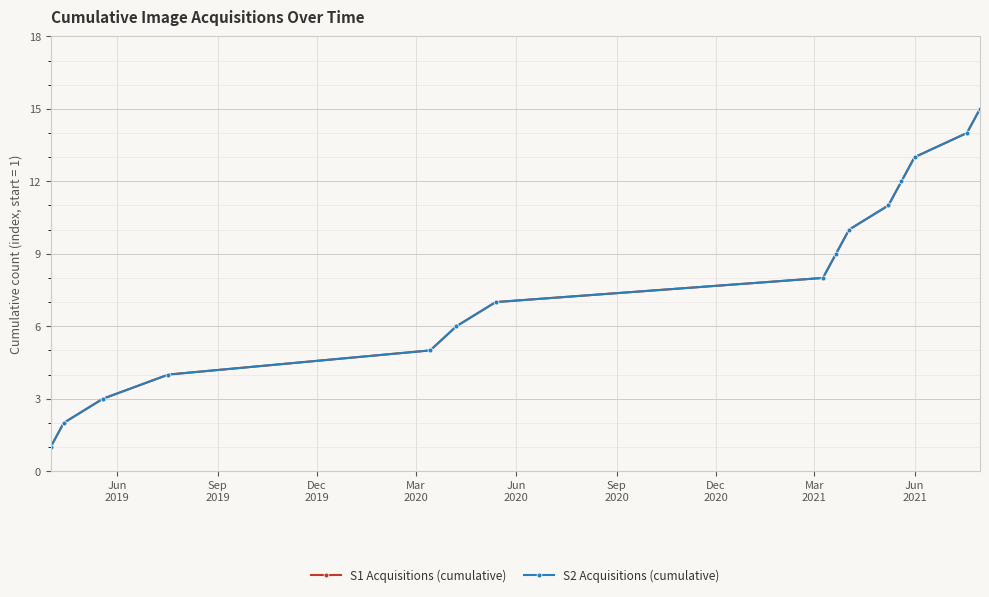

Reading left to right, list all the values displayed in this chart.

S1 Acquisitions (cumulative): 1	2	3	4	5	6	7	8	9	10	11	12	13	14	15
S2 Acquisitions (cumulative): 1	2	3	4	5	6	7	8	9	10	11	12	13	14	15